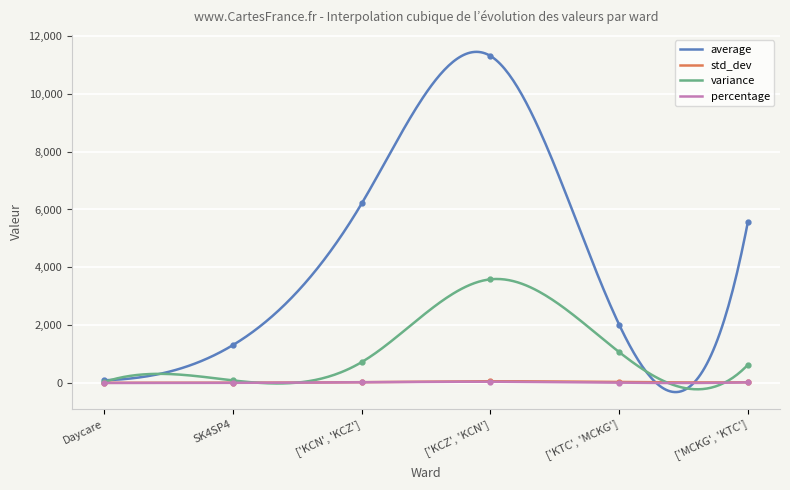

True or false: average and std_dev cross at least once.

True